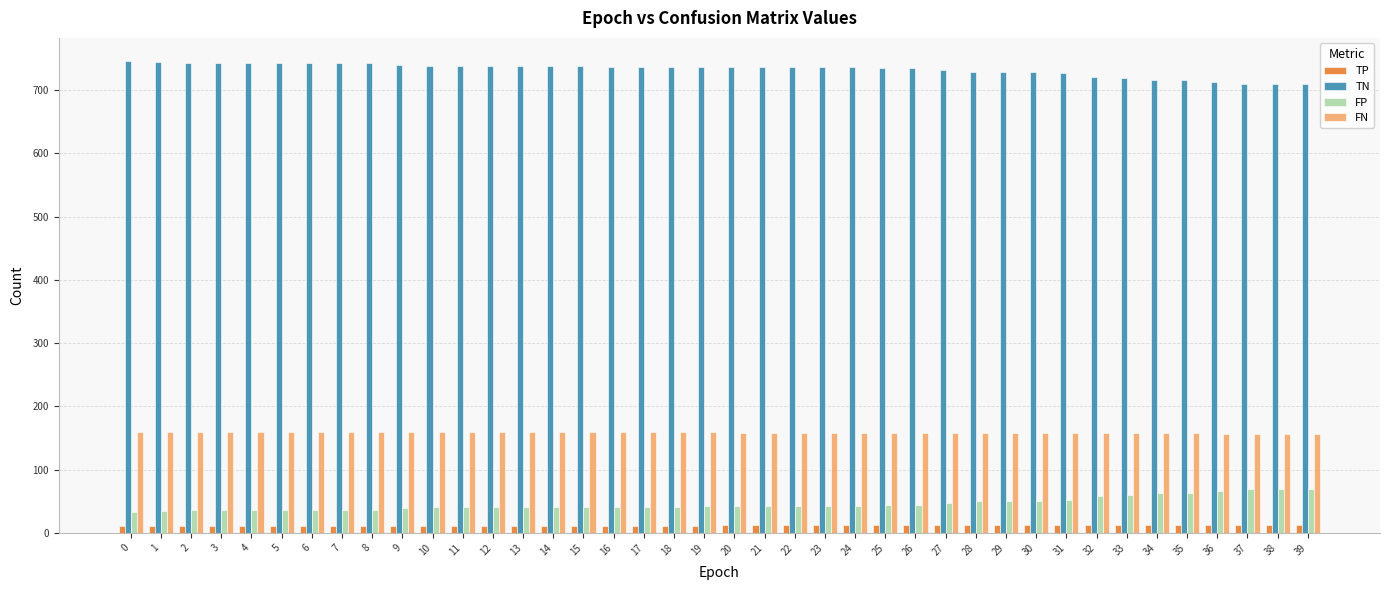

How many data points does each series have?

40